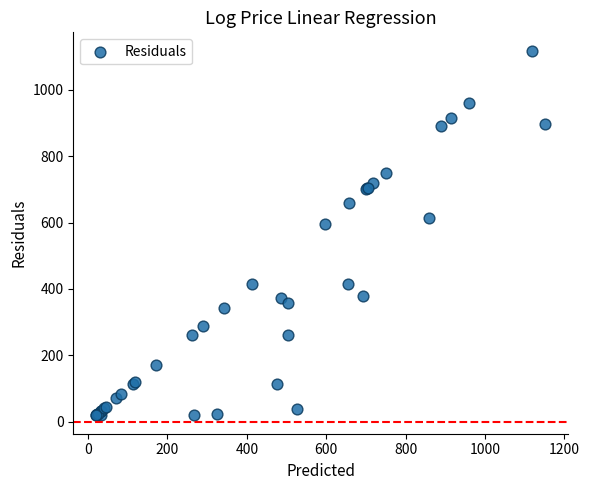

What Y value in the scatter plot is closest to 568?

596.2